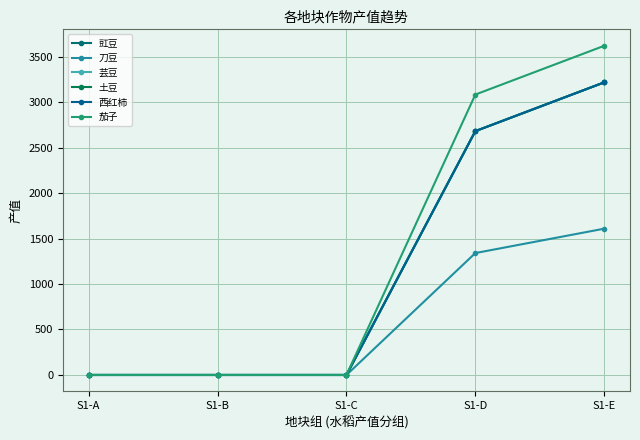

What is the difference between the second highest and second lowest values in the 西红柿 series?

2680.2